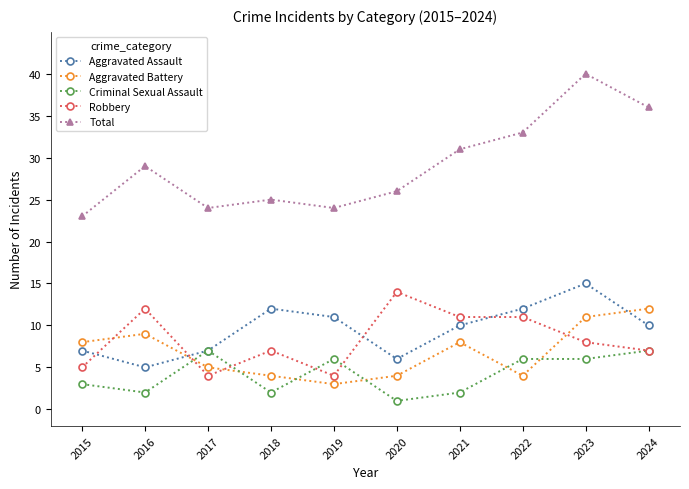

True or false: Criminal Sexual Assault has a value of 4 at 2017.

False